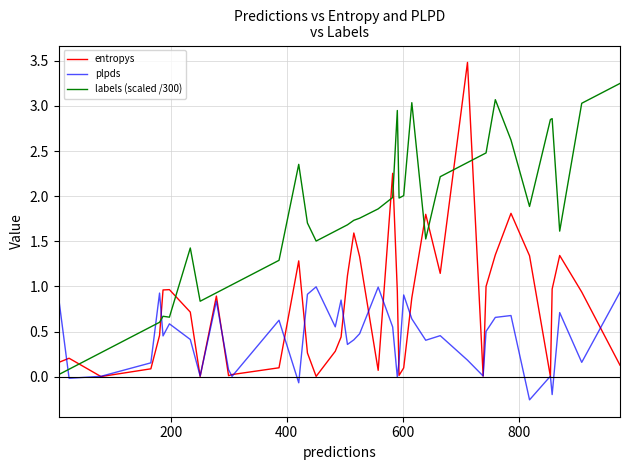

Which series has the largest range (max minus min)?

entropys